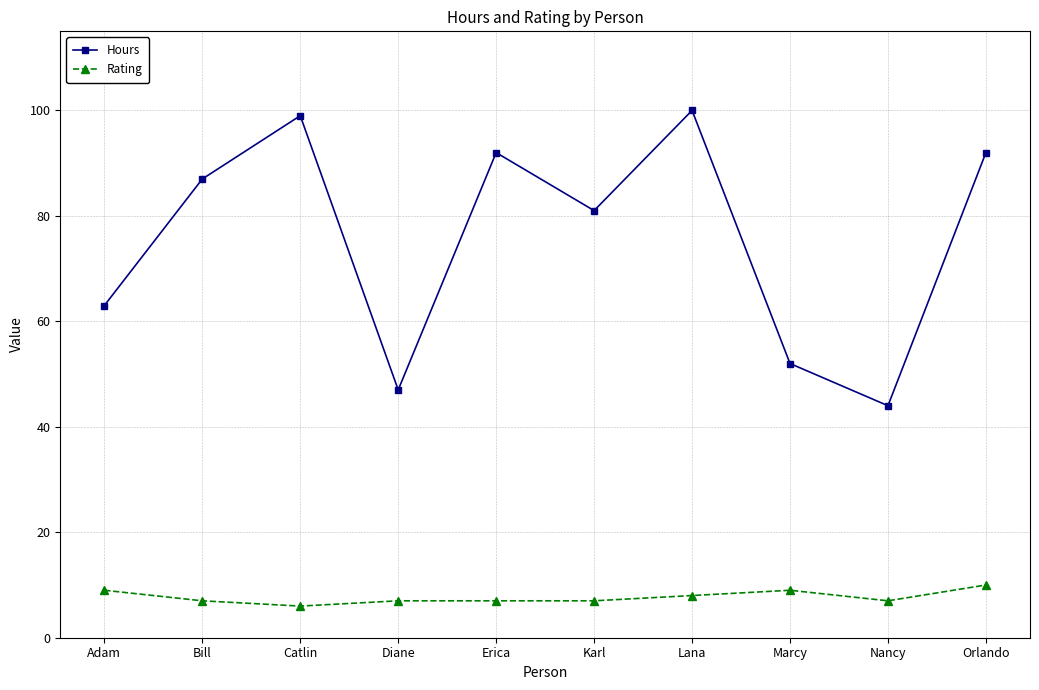

What is the label of the 5th point from the right?

Karl